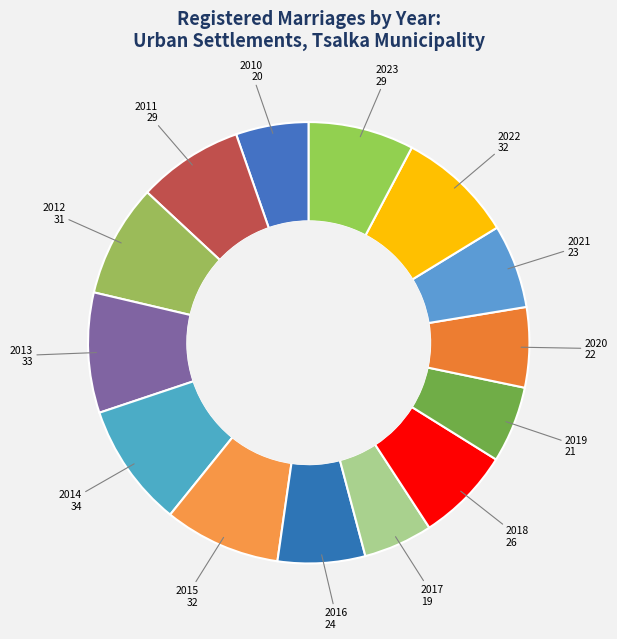

How many segments does this pie chart have?

14